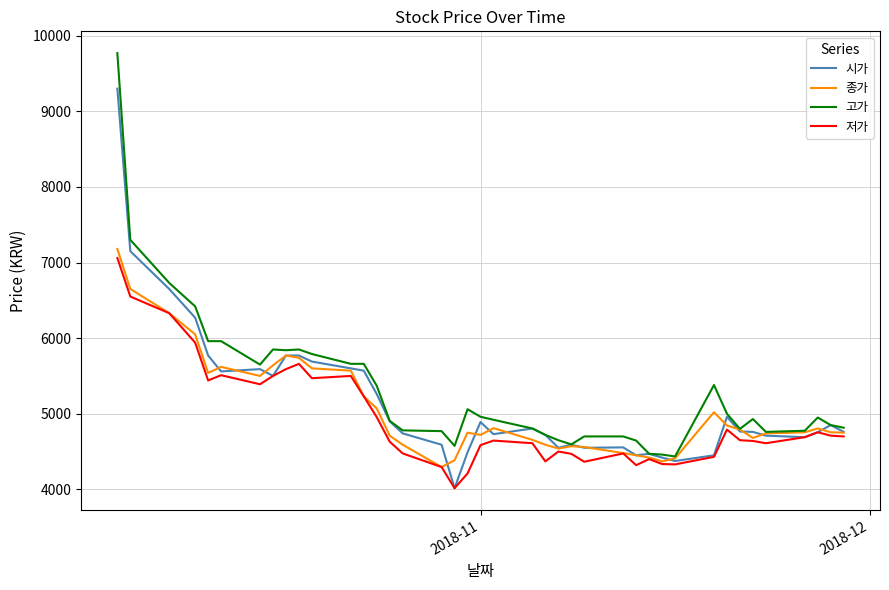

Rank the series by their average value, from highest to lowest.

고가, 시가, 종가, 저가